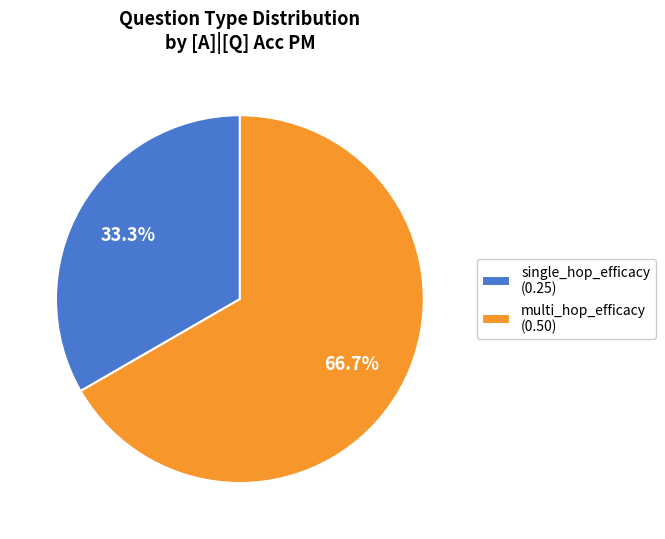

Which slice is the smallest?

single_hop_efficacy (0.25)